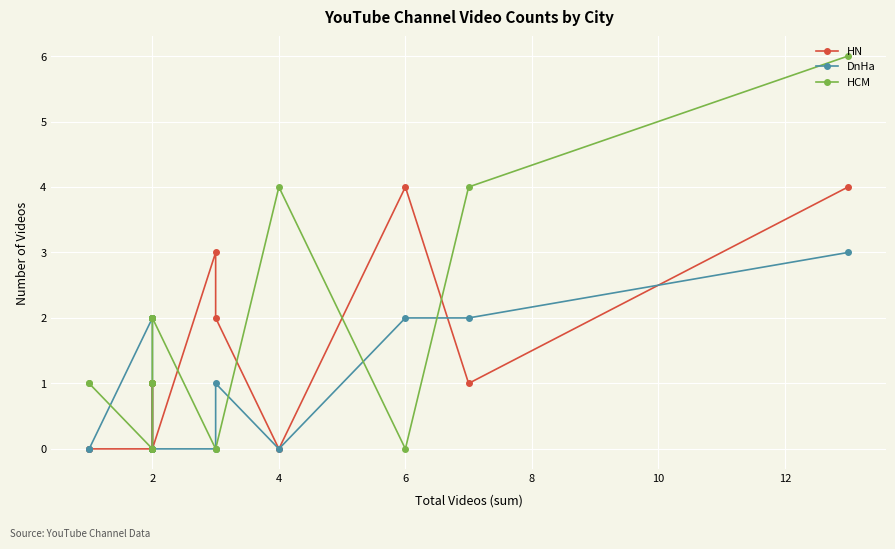

Which has a higher value, 2 or 2?

2